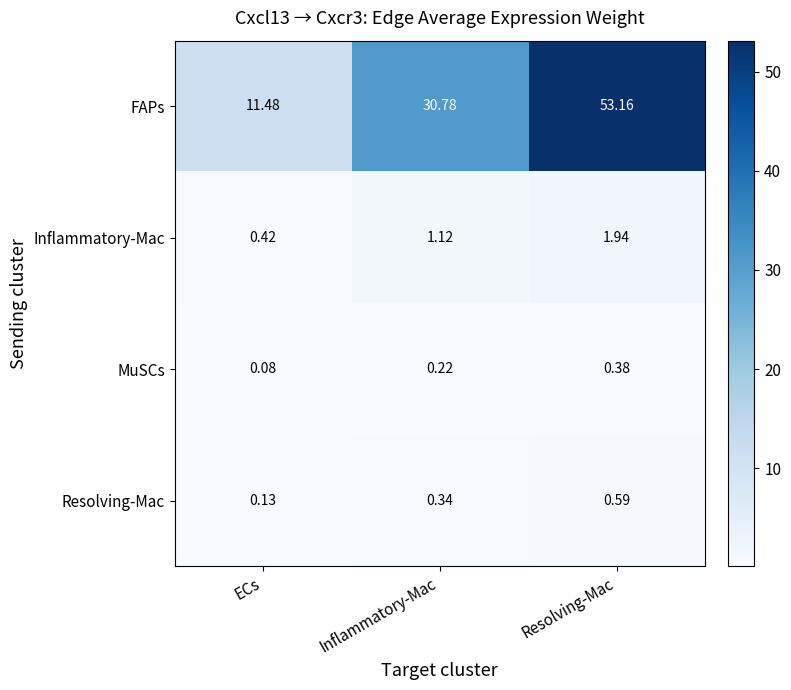

How many categories are shown in the chart?

3